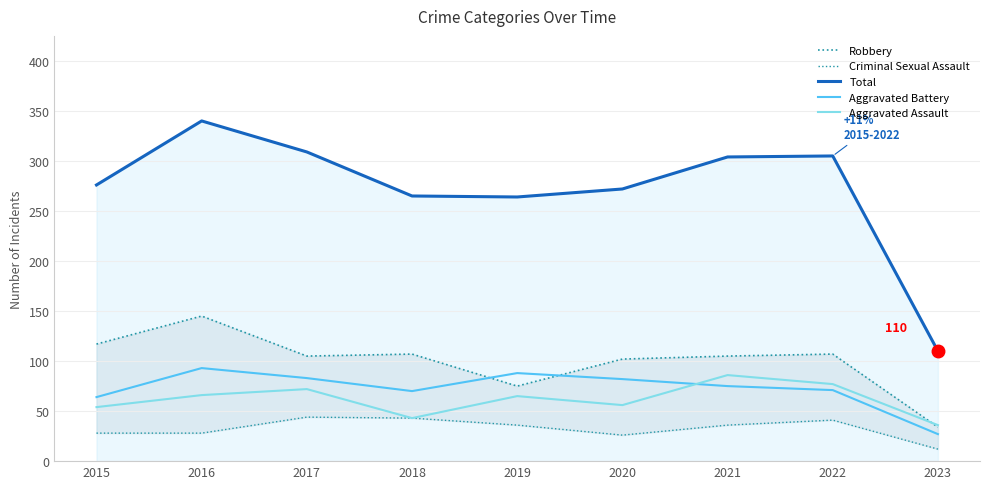

What is the value of the Robbery point at the 9th from the left?

34